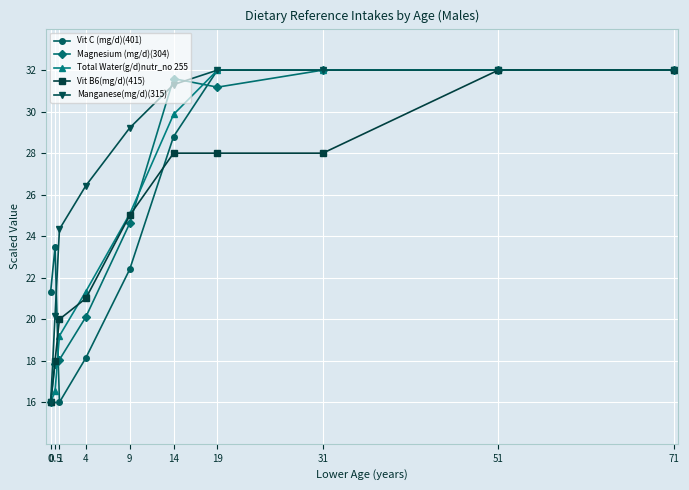

True or false: Vit B6(mg/d)(415) has more than 0 interior local peaks.

False